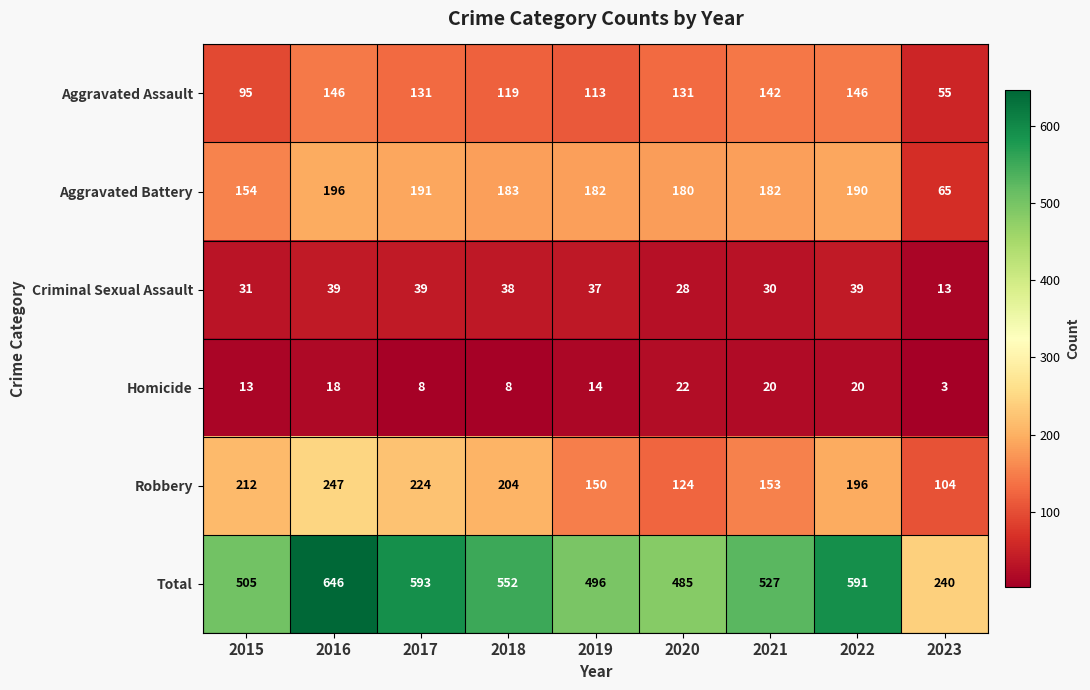

What is the sum of the Criminal Sexual Assault values at 2021 and 2018?

68